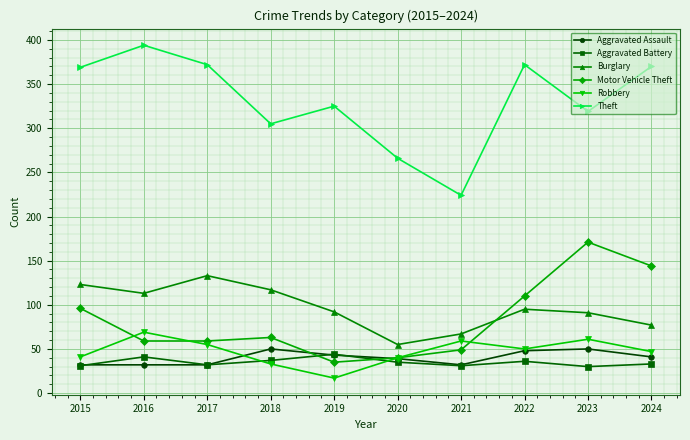

Is it true that Motor Vehicle Theft equals 35 at 2019?

True